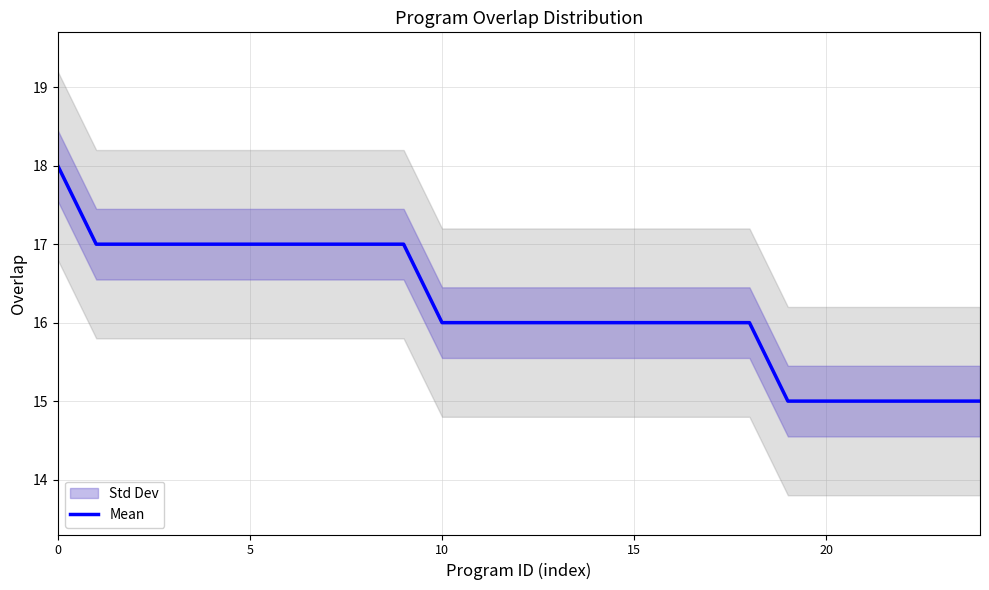

How many values are between 16 and 17?

18